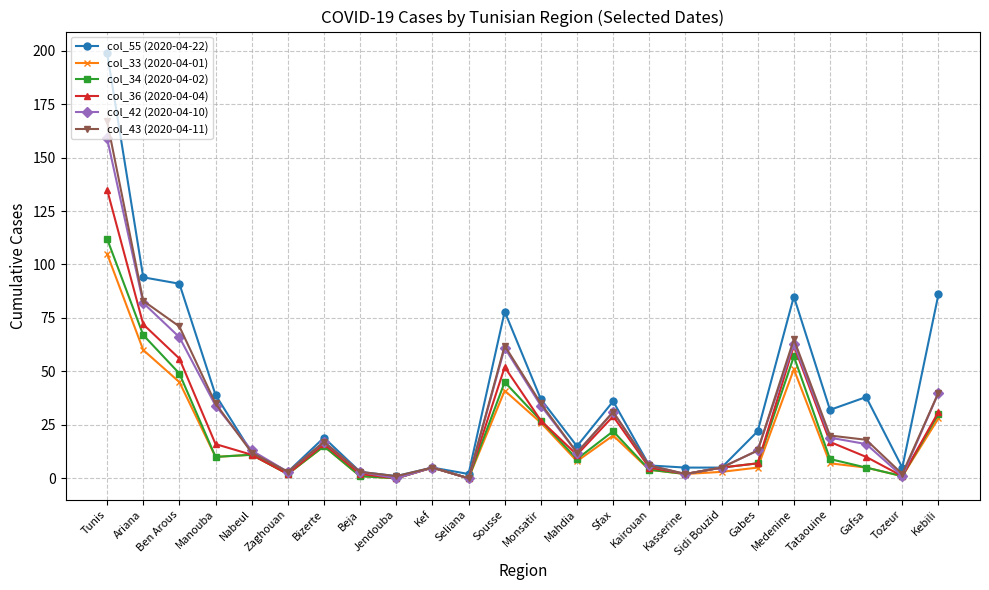

True or false: col_42 (2020-04-10) has more than 2 points higher than both neighbors.

True